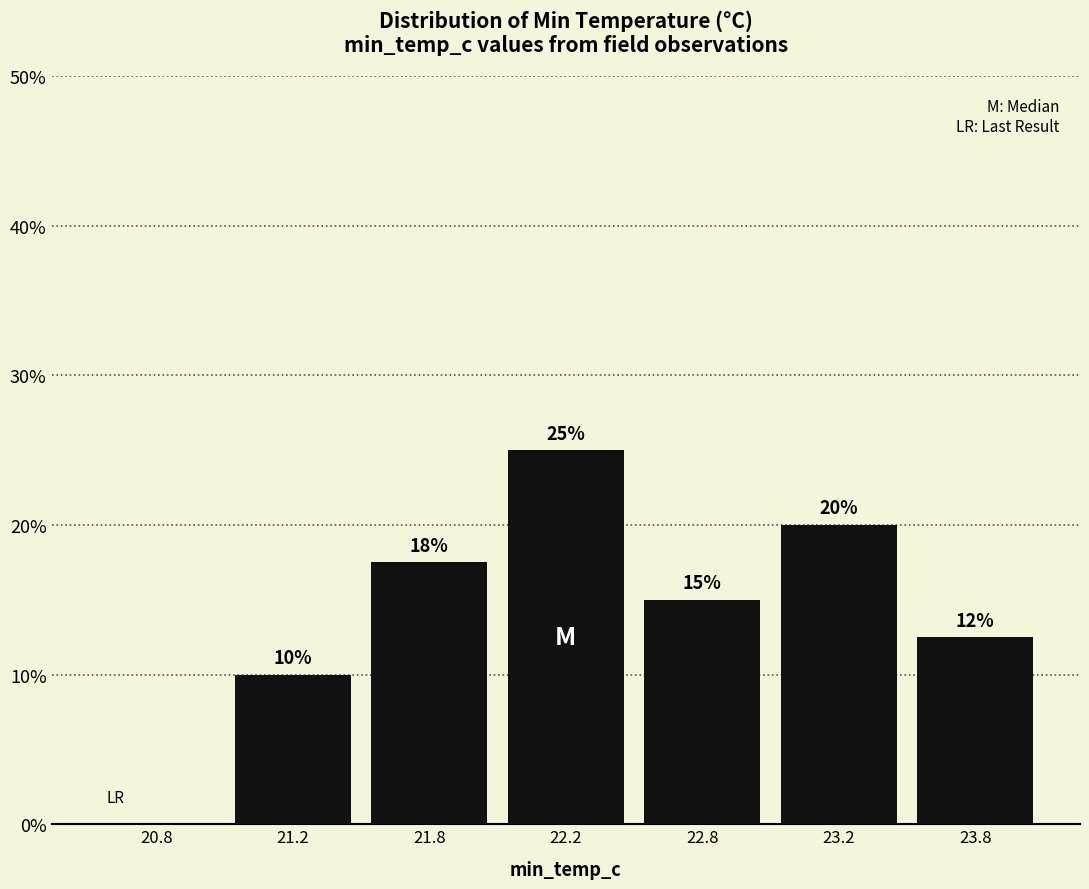

The chart shows a value of 15.0 at 22.8. True or false?

True